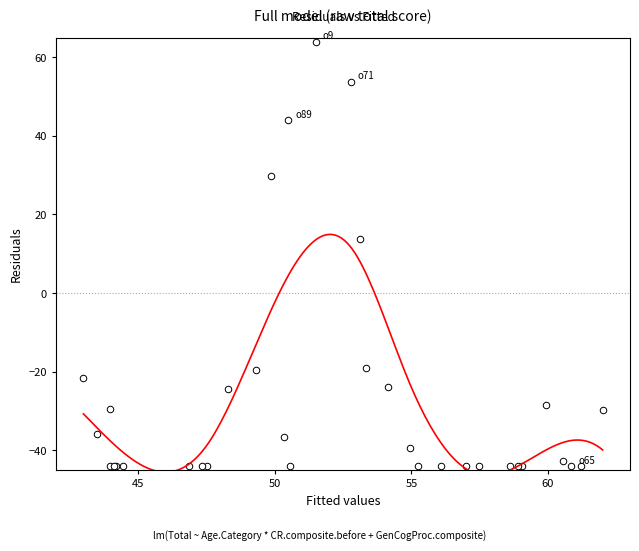

What Y value in the scatter plot is closest to 10?

13.6